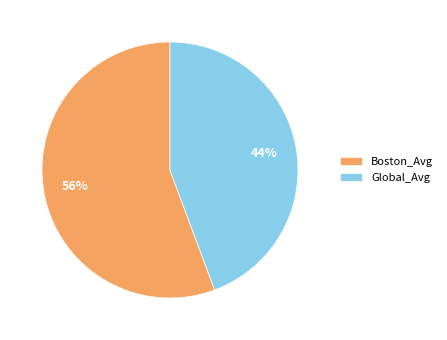

To the nearest percent, what is the average slice percentage?

50%